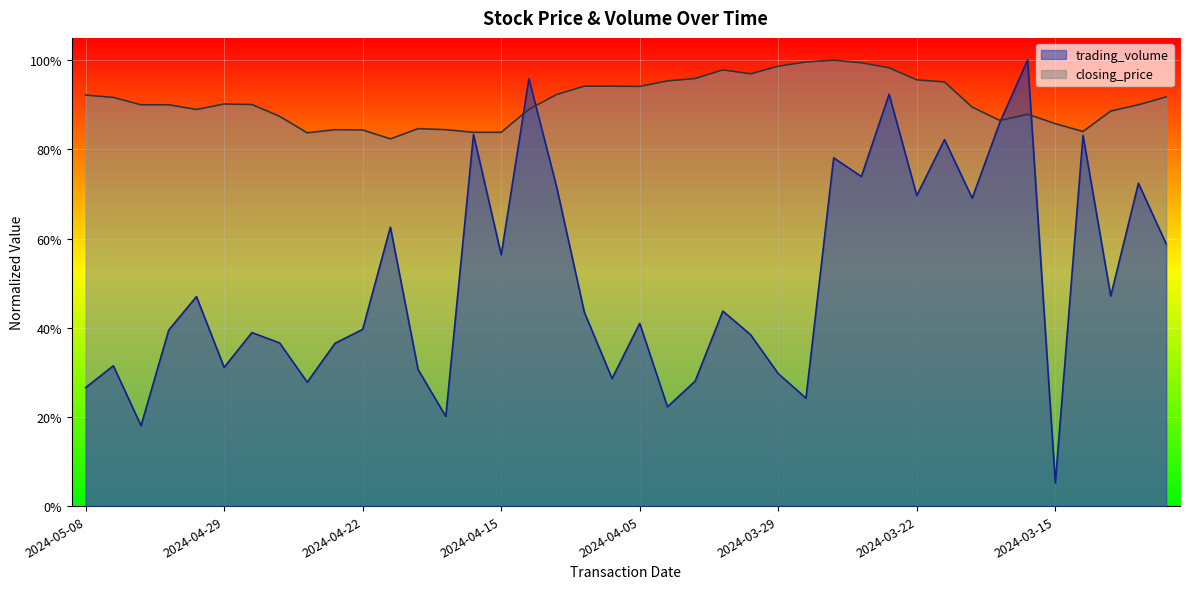

Reading left to right, extract all data points from this chart.

trading_volume: 0.3	0.3	0.2	0.4	0.5	0.3	0.4	0.4	0.3	0.4	0.4	0.6	0.3	0.2	0.8	0.6	1.0	0.7	0.4	0.3	0.4	0.2	0.3	0.4	0.4	0.3	0.2	0.8	0.7	0.9	0.7	0.8	0.7	0.9	1.0	0.1	0.8	0.5	0.7	0.6
closing_price: 0.9	0.9	0.9	0.9	0.9	0.9	0.9	0.9	0.8	0.8	0.8	0.8	0.8	0.8	0.8	0.8	0.9	0.9	0.9	0.9	0.9	1.0	1.0	1.0	1.0	1.0	1.0	1.0	1.0	1.0	1.0	1.0	0.9	0.9	0.9	0.9	0.8	0.9	0.9	0.9